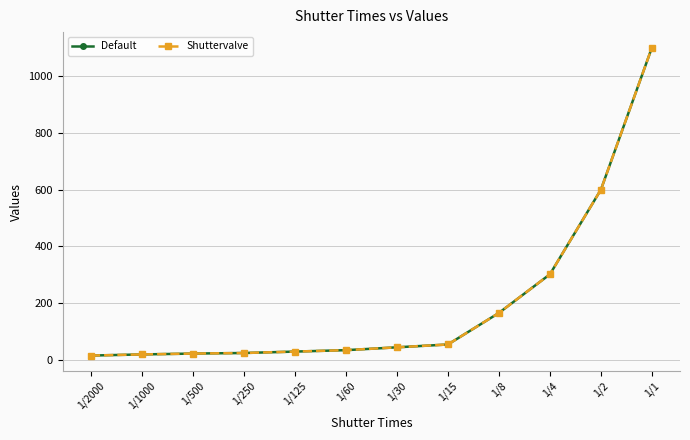

True or false: Default and Shuttervalve intersect in this chart.

False